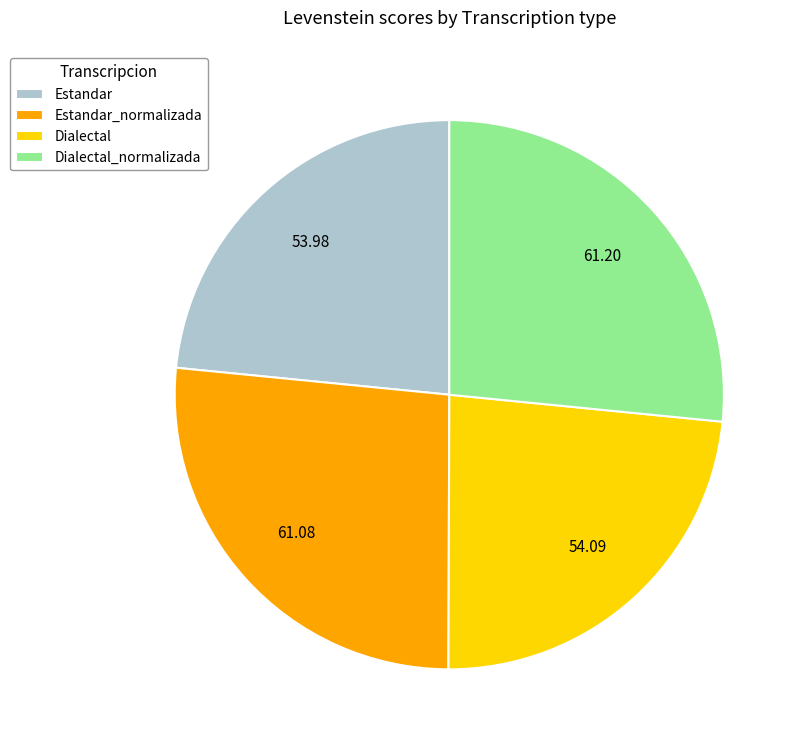

Is there a majority slice in this chart?

No